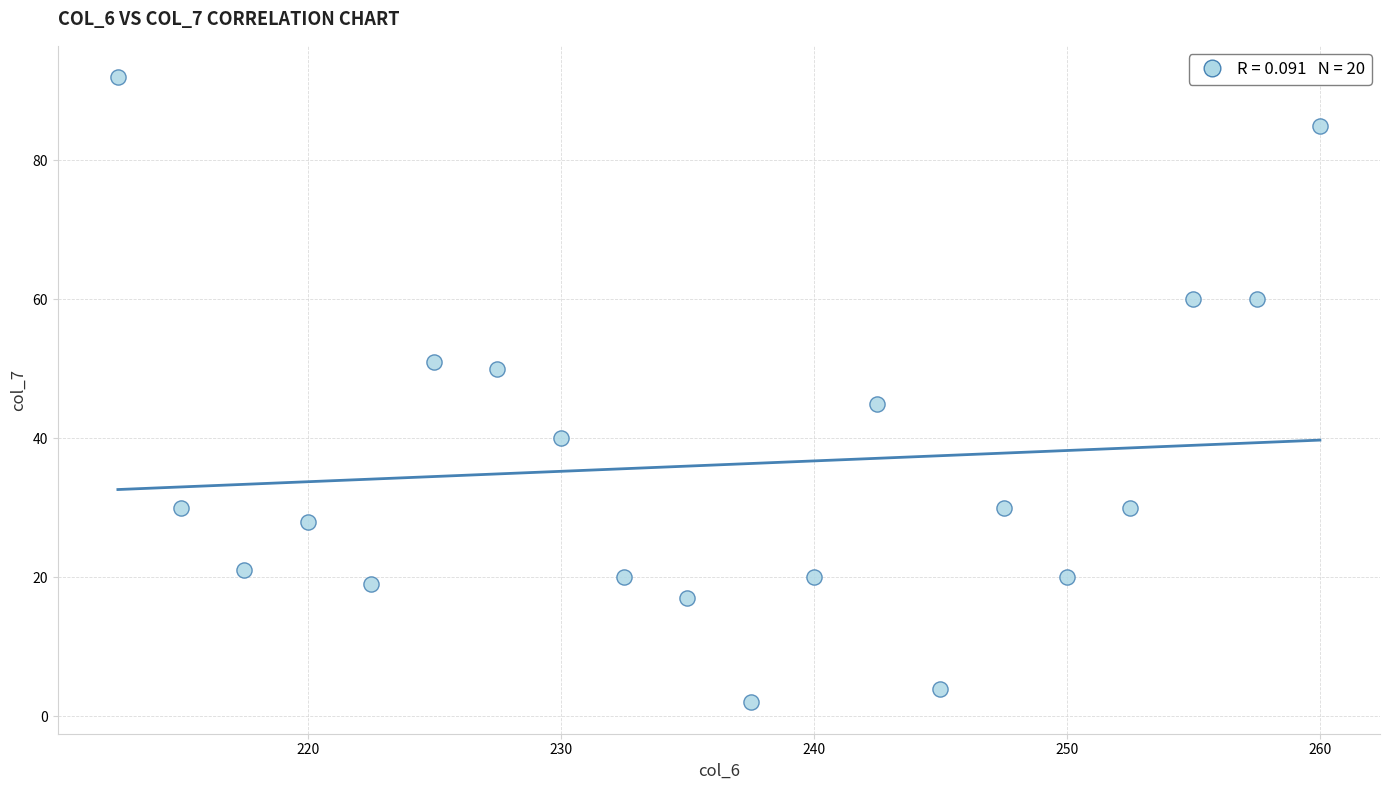

What Y value in the scatter plot is closest to 47?

45